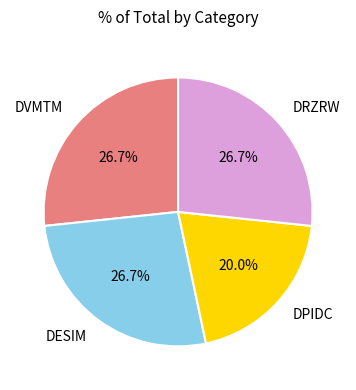

What percentage is the DRZRW slice, to the nearest percent?

27%